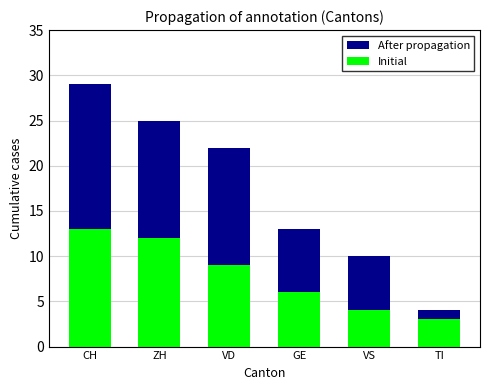

What is the sum of all Initial values?

47